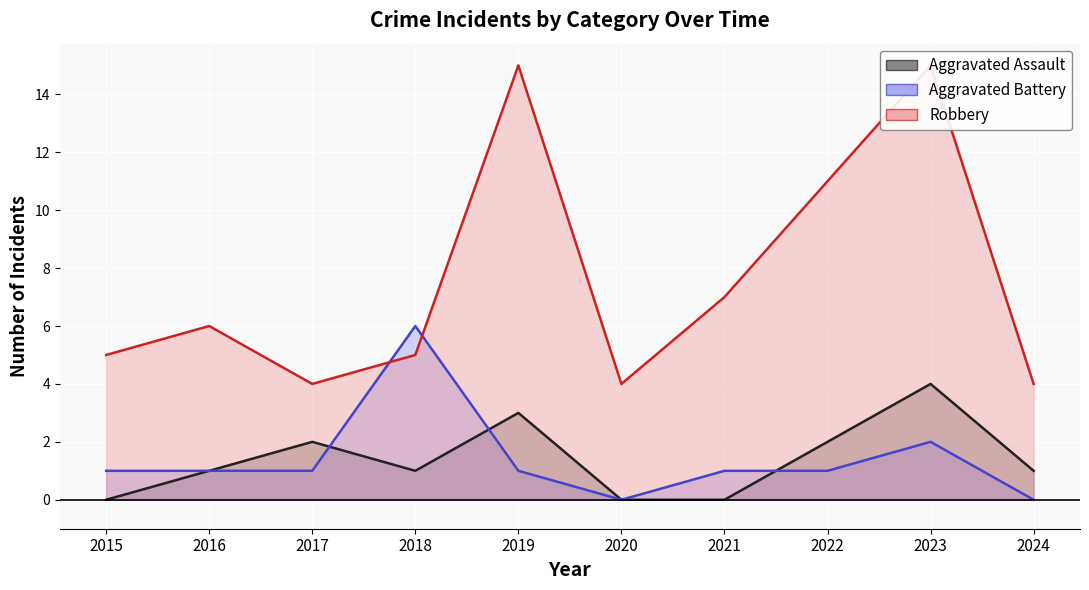

How many data points in Robbery are above 6?

4